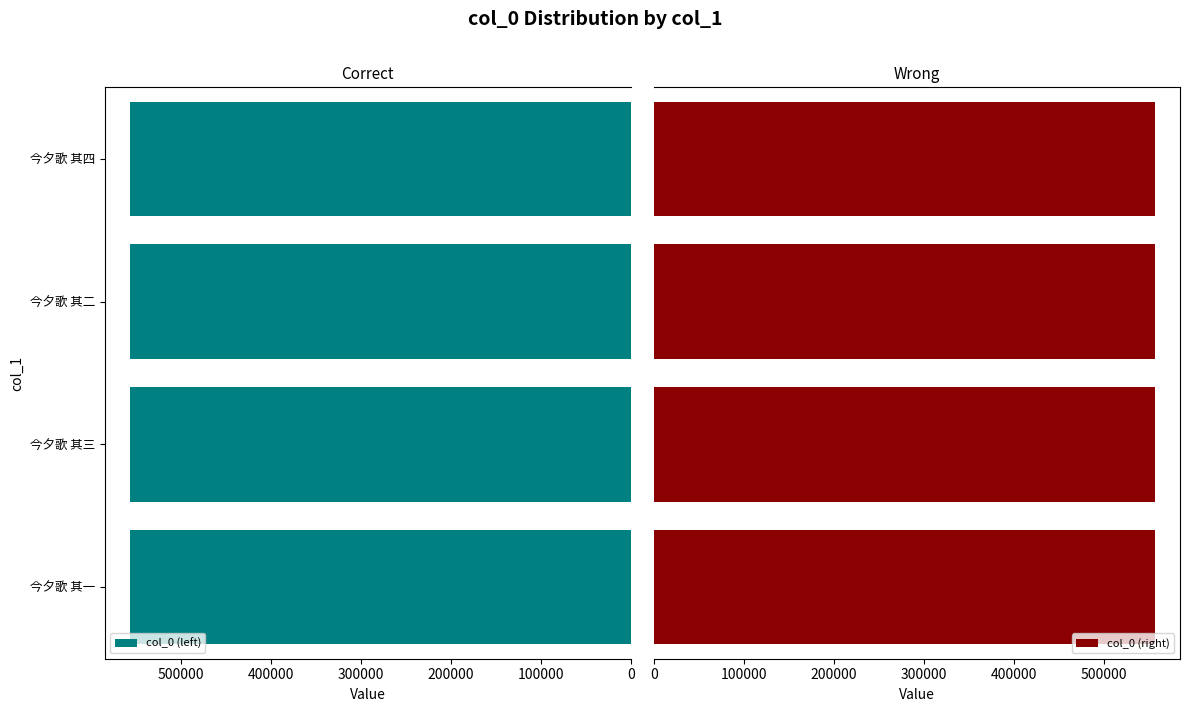

Reading left to right, list all the values displayed in this chart.

col_0 (left): 556617	556619	556618	556620
col_0 (right): 556617	556619	556618	556620